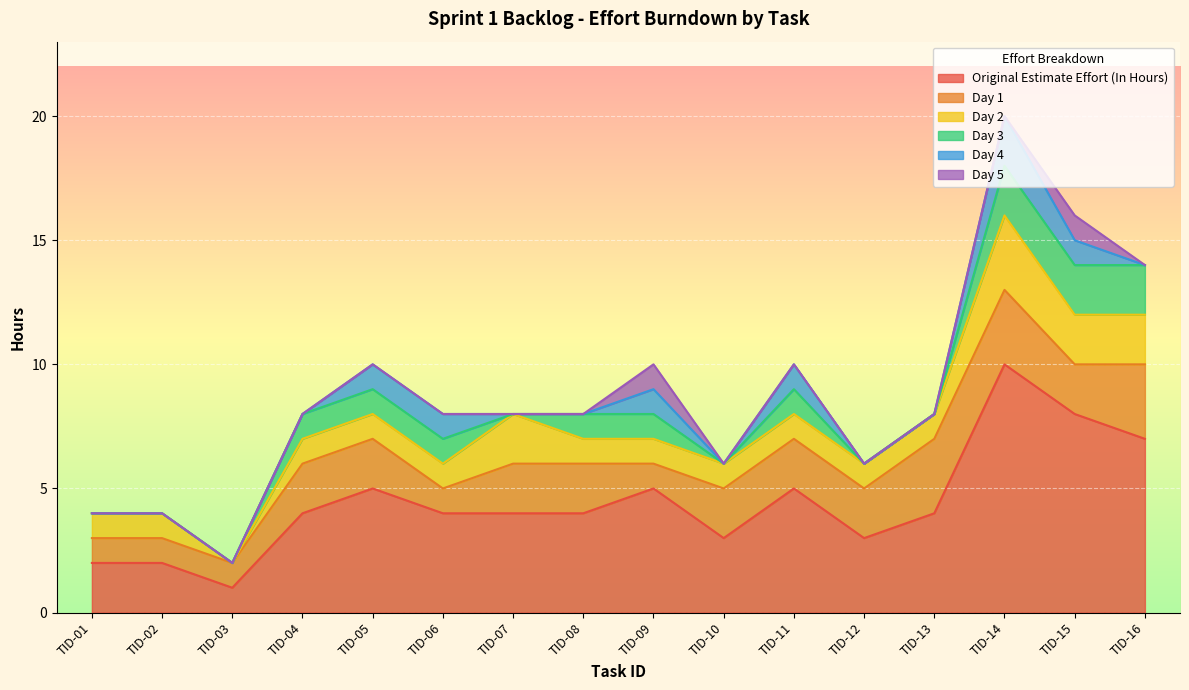

Rank the series at TID-01 from lowest to highest value.

Day 3, Day 4, Day 5, Day 1, Day 2, Original Estimate Effort (In Hours)